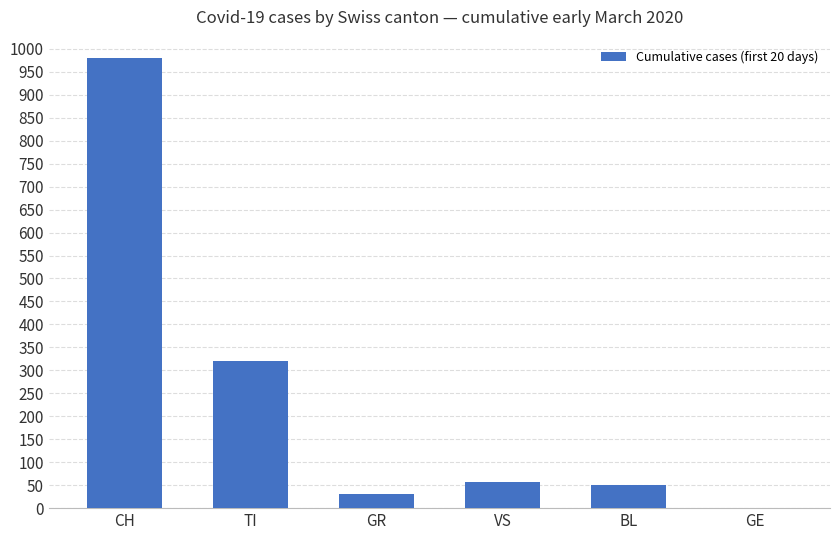

Is it true that the value at CH is 980?

True